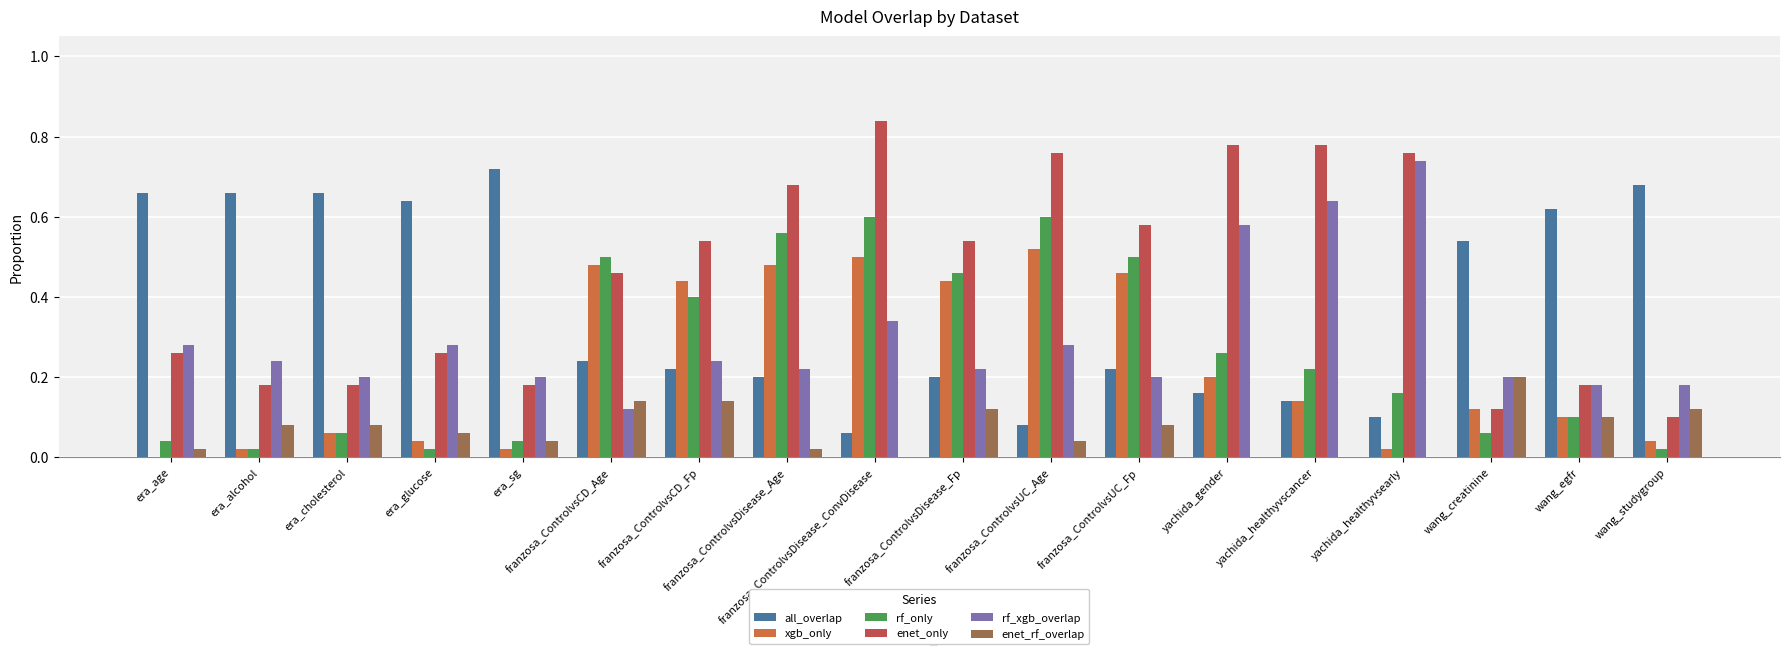

What is the sum of all rf_xgb_overlap values?

5.3